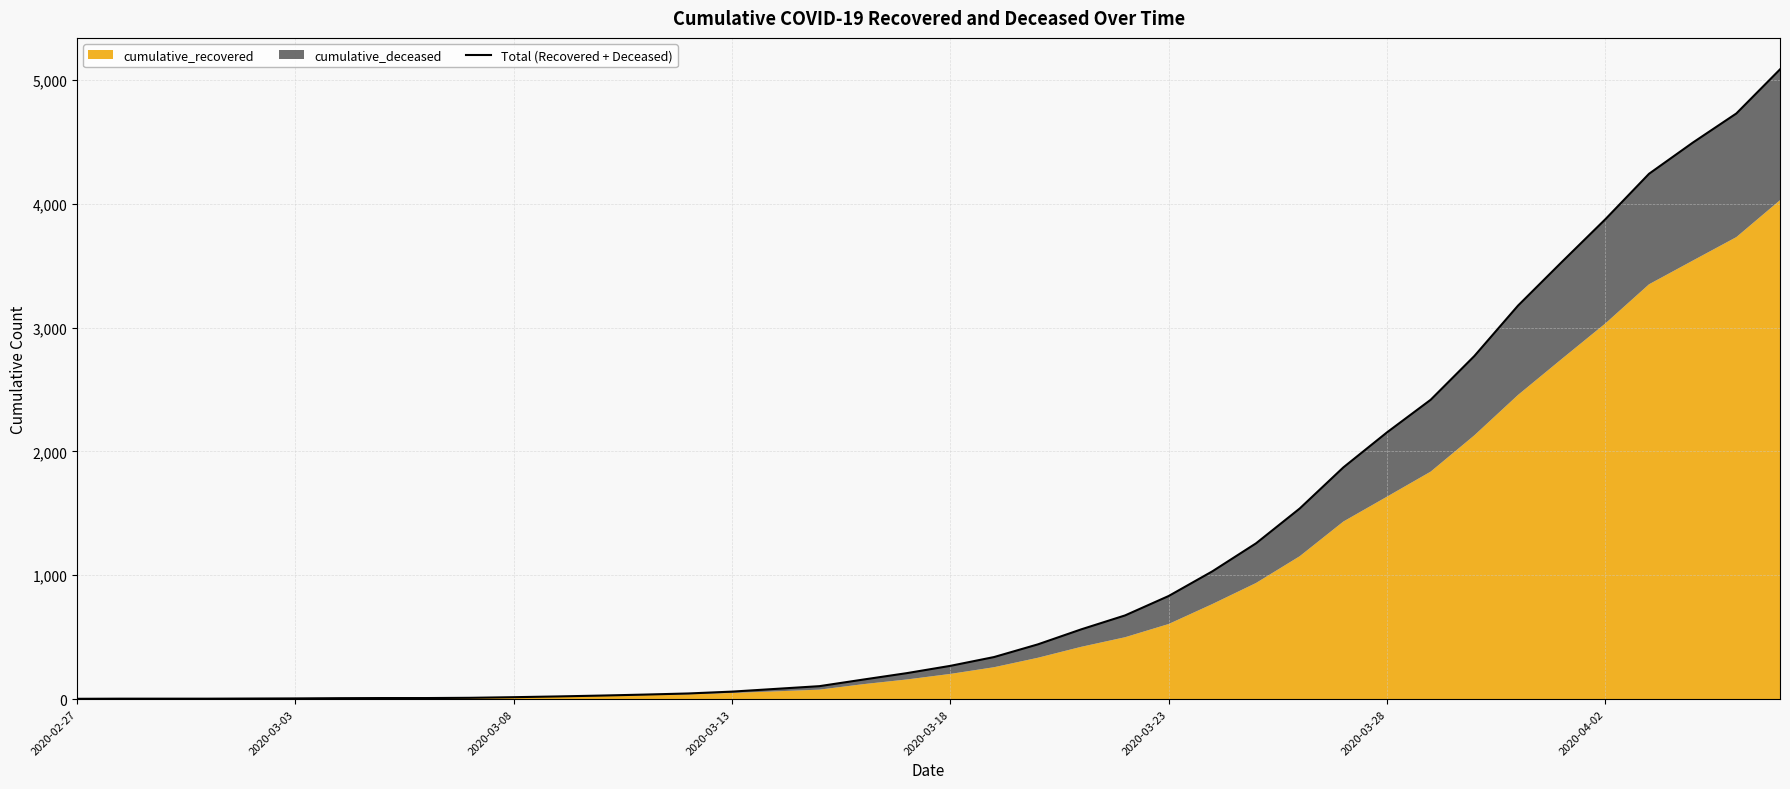

Read the value at 21.

340